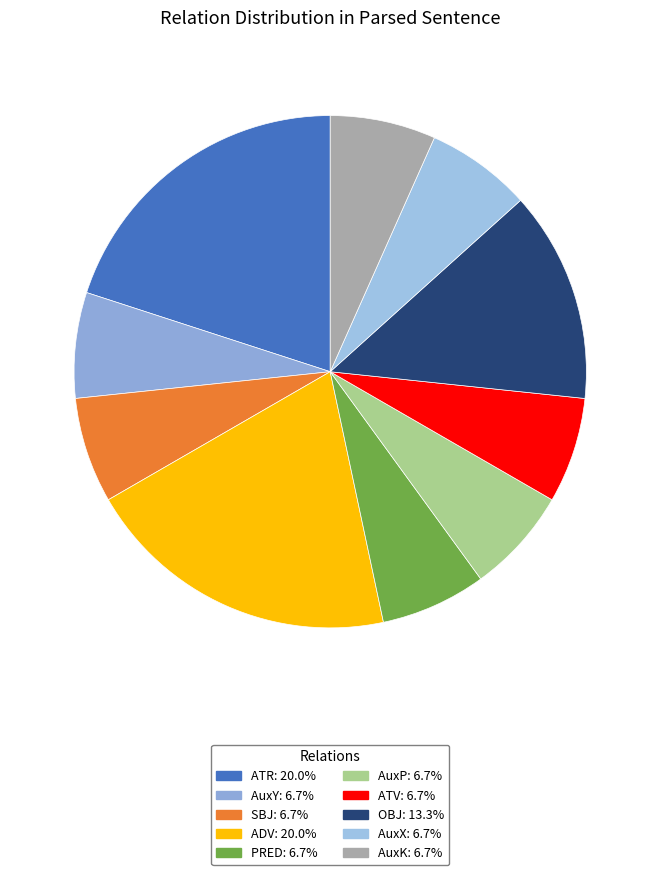

Which category has the biggest portion of the pie?

ATR